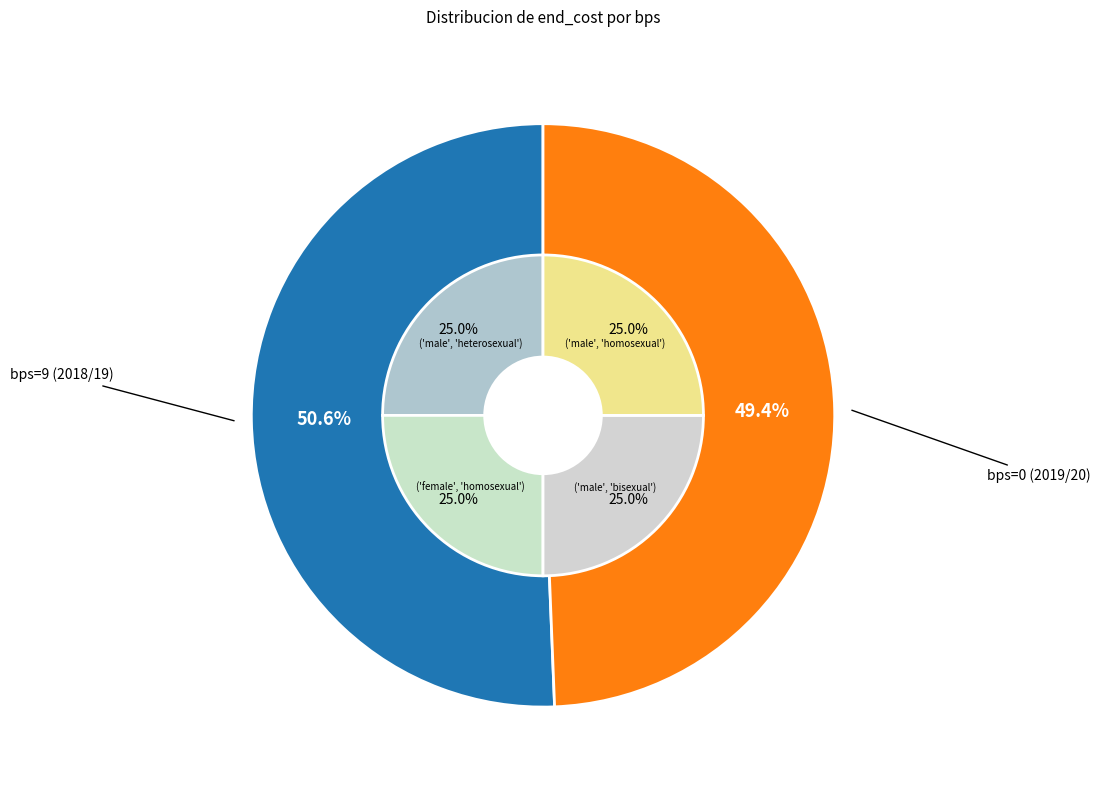

The 0 slice represents 49% of the pie. True or false?

True